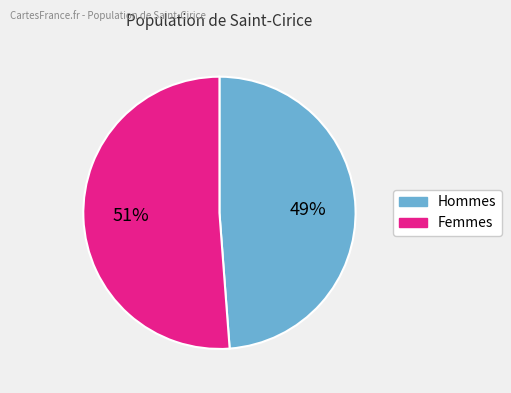

How many slices are in this pie chart?

2